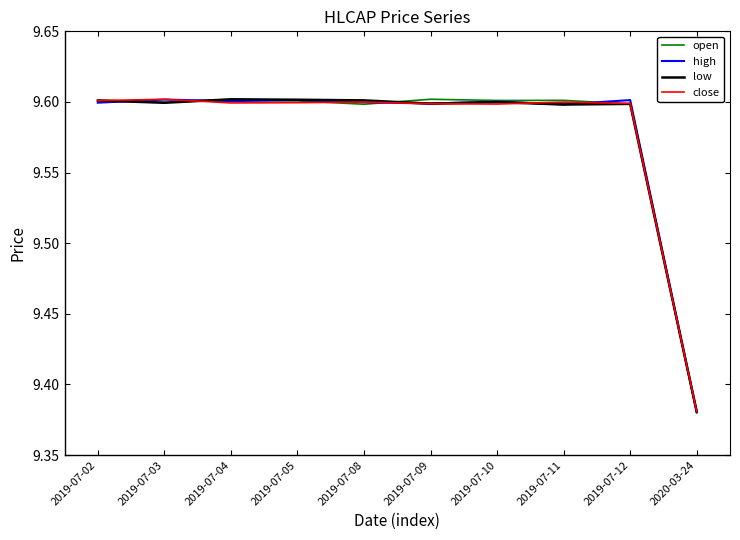

Which category has the lowest value across all series?

2020-03-24